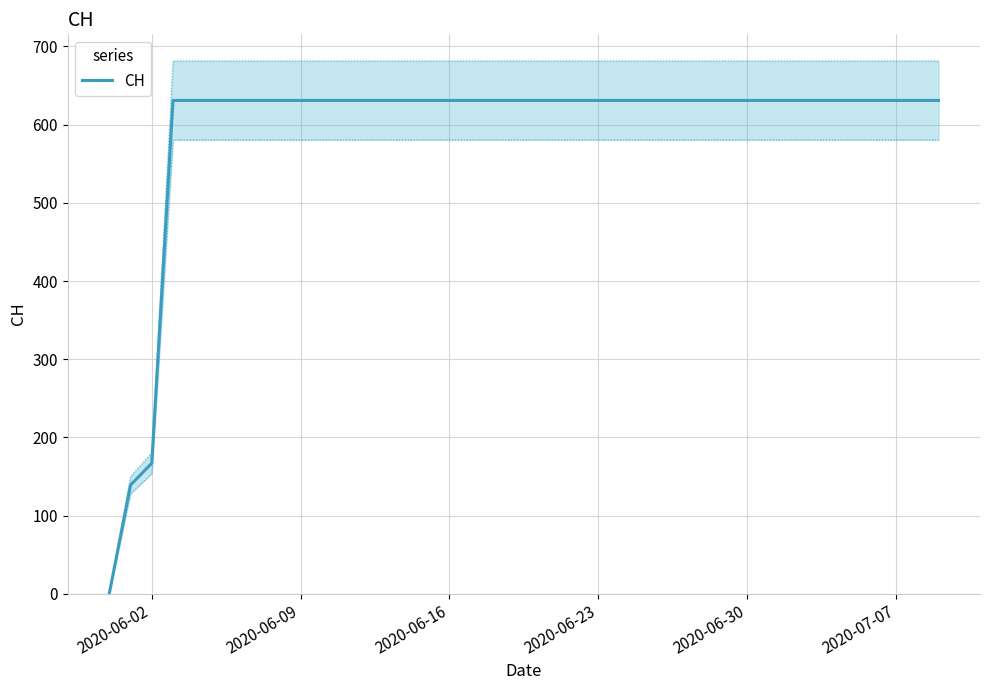

What is the maximum value shown in the chart?

631